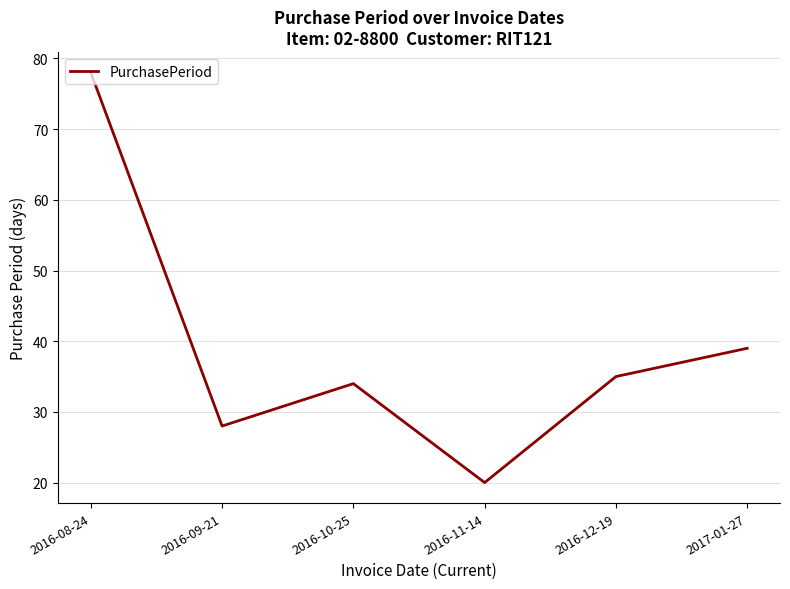

Which label corresponds to the smallest value in the chart?

2016-11-14